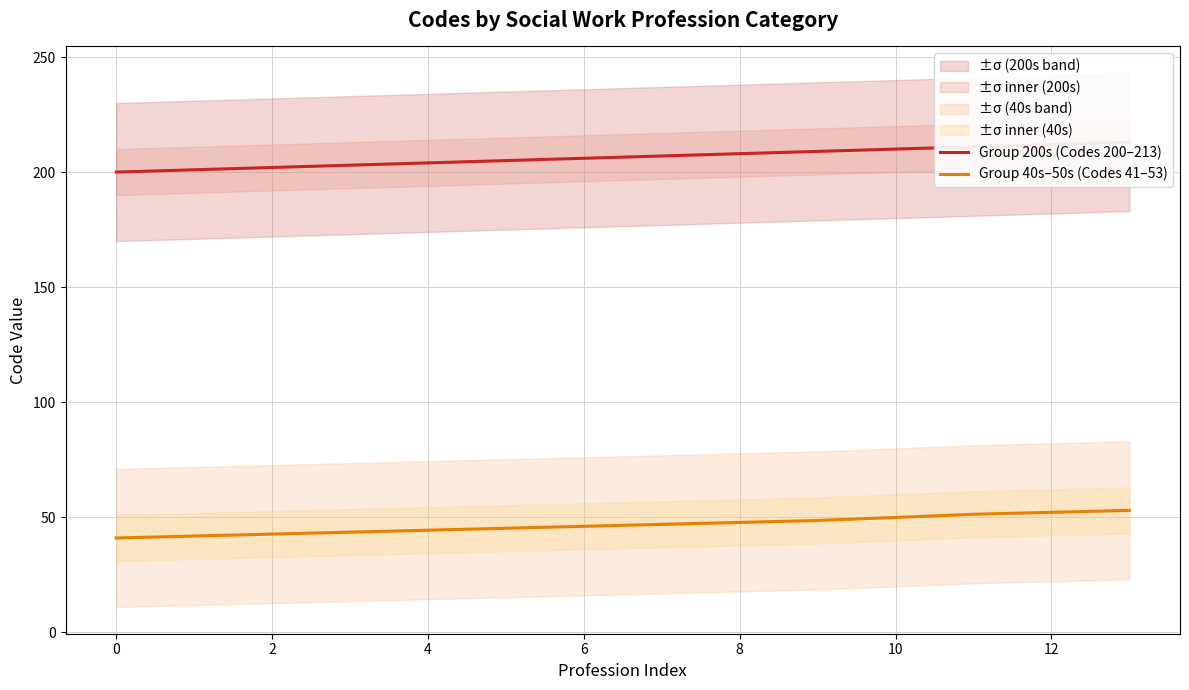

Which series has the largest total across all categories?

Group 200s (Codes 200–213)